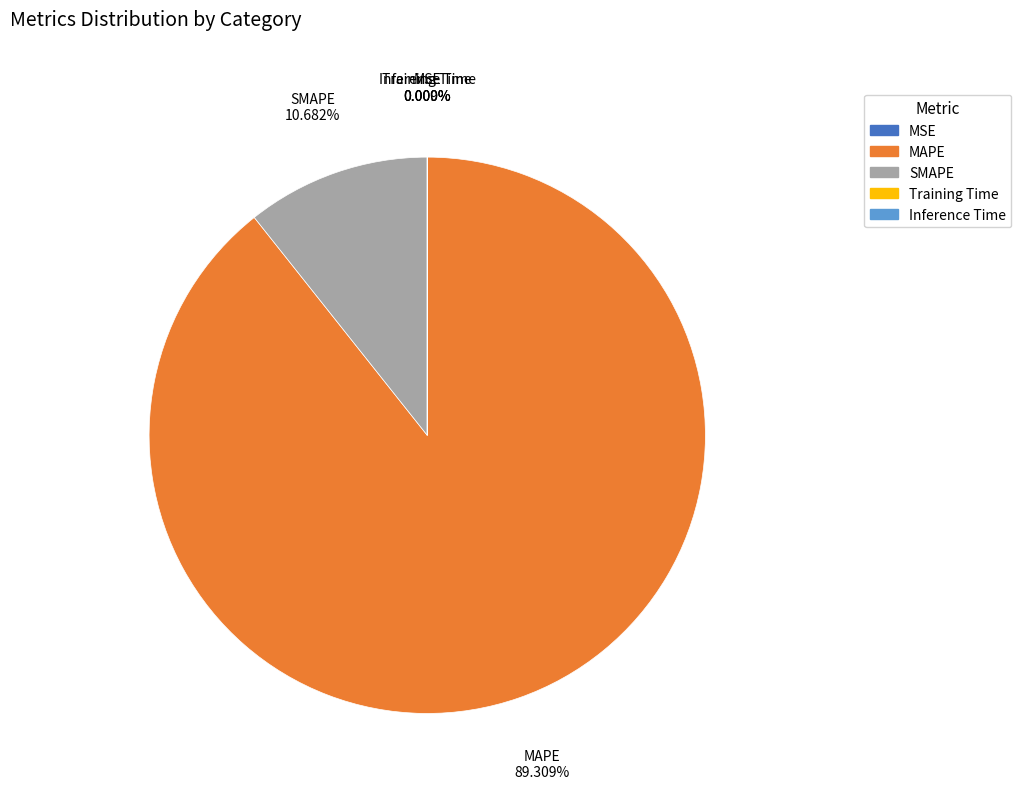

To the nearest percent, what is the difference between the largest and smallest slice percentages?

89%